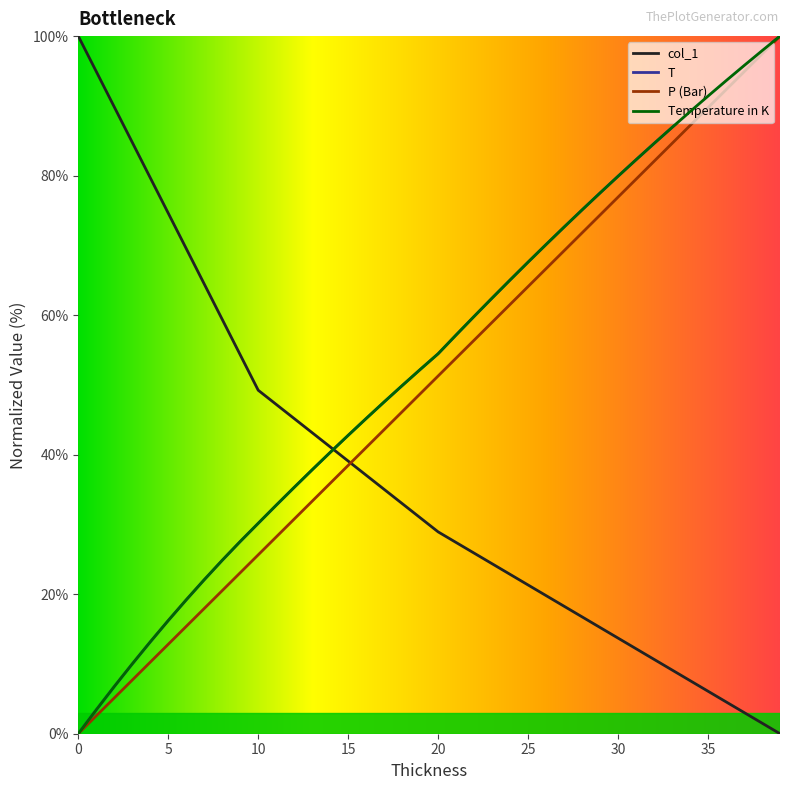

Rank the series by their maximum value, from highest to lowest.

col_1, T, P (Bar), Temperature in K